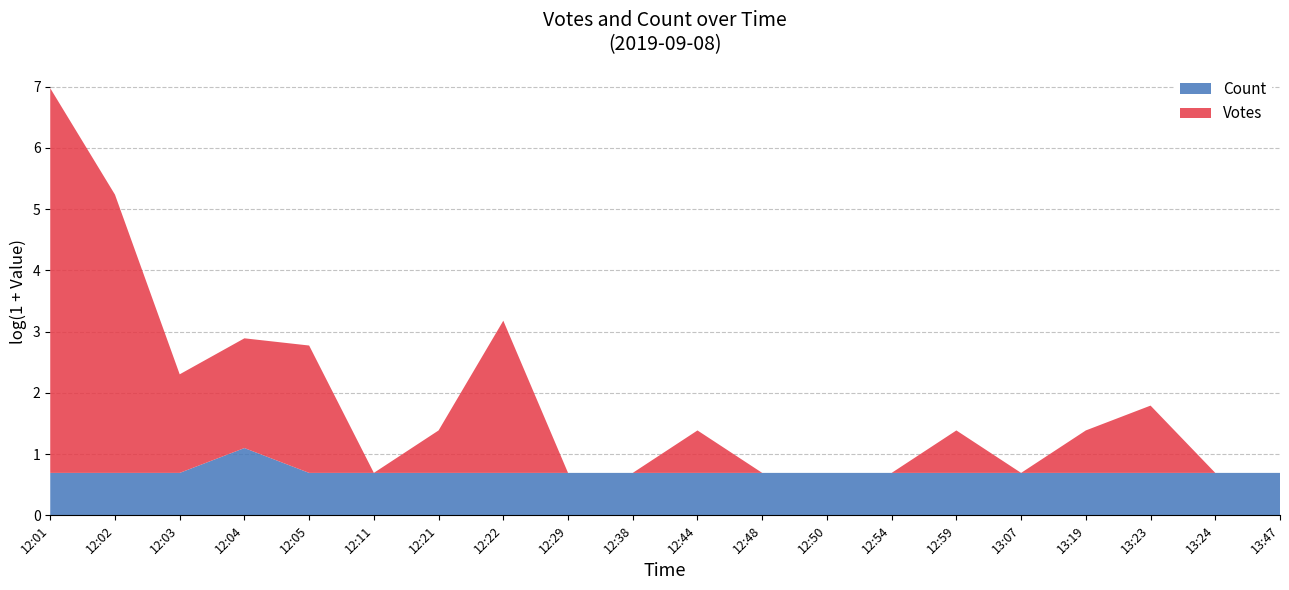

Reading left to right, transcribe all the data shown in this chart.

Votes: 533	93	4	5	7	0	1	11	0	0	1	0	0	0	1	0	1	2	0	0
Count: 1	1	1	2	1	1	1	1	1	1	1	1	1	1	1	1	1	1	1	1